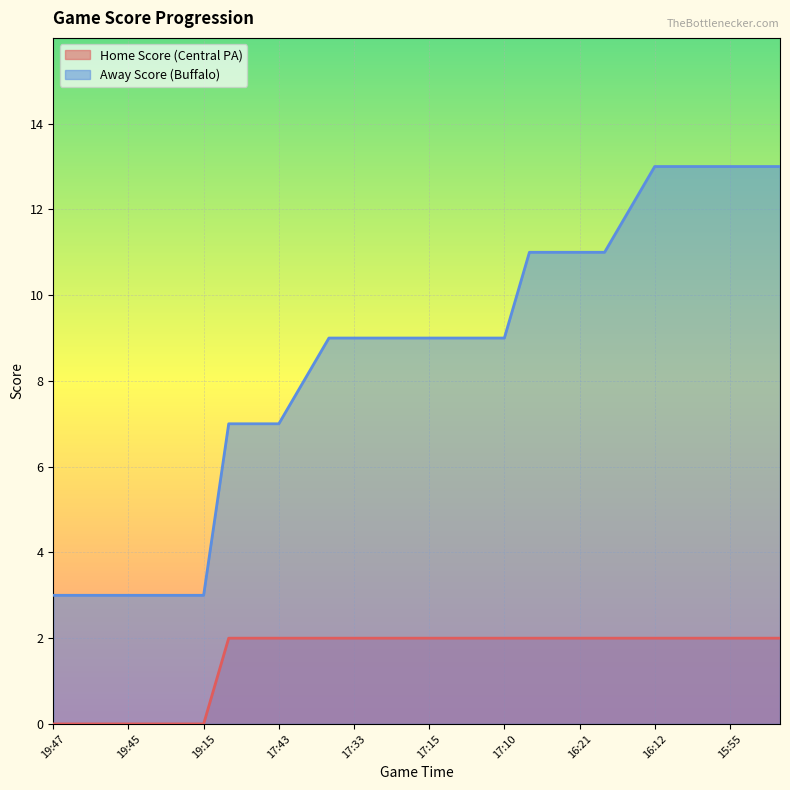

What is the total value across all series at 17:10?

11